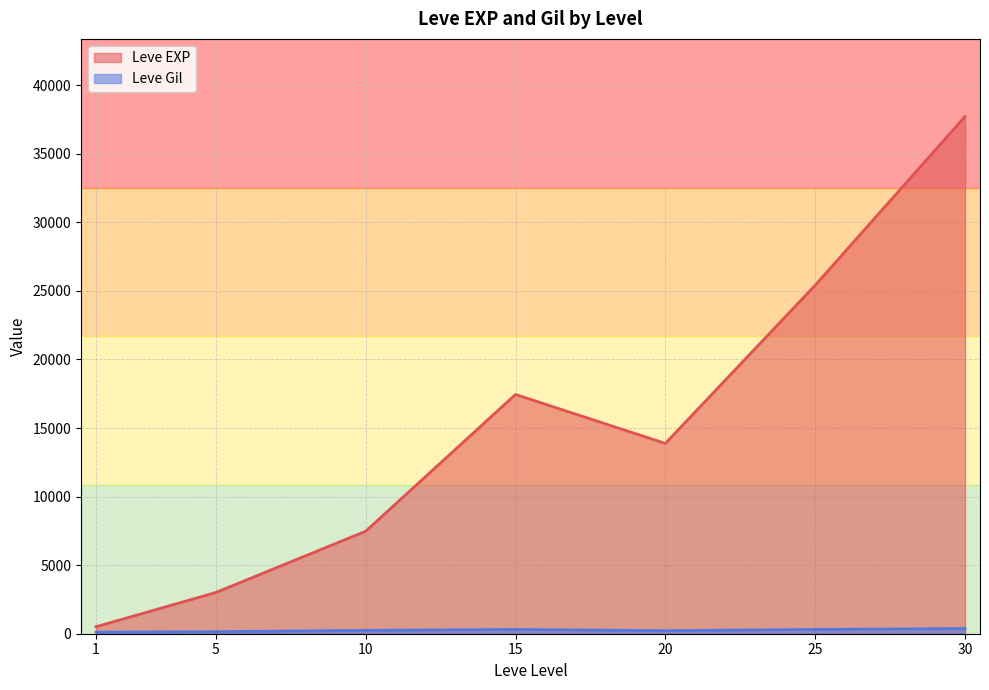

Does the chart display data point markers on the line(s)?

No